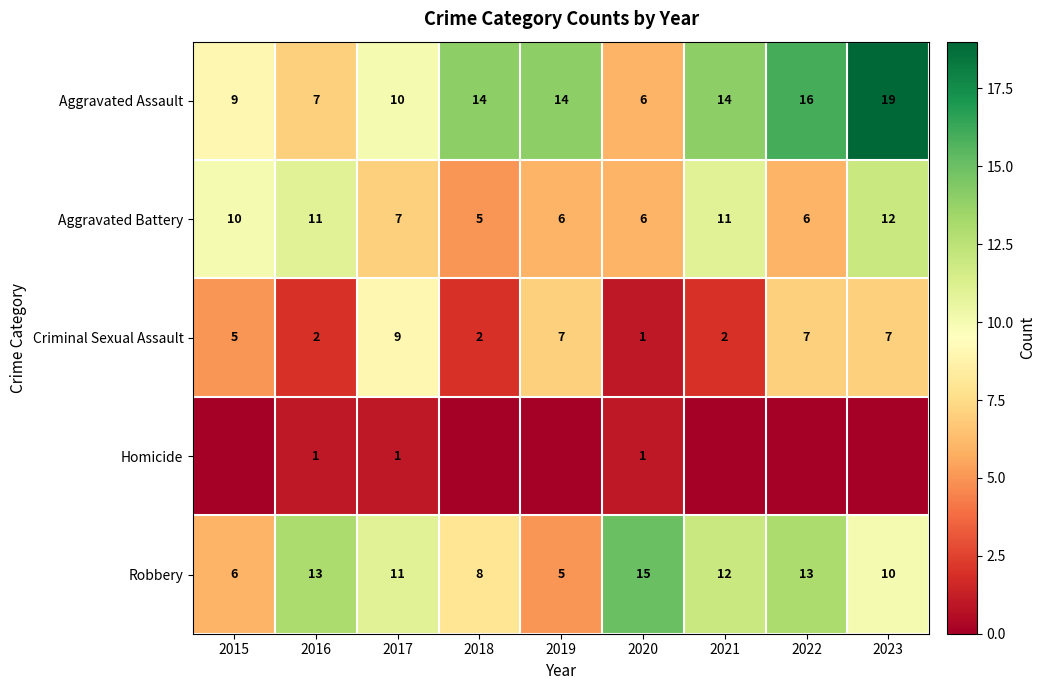

How many distinct data groups are displayed?

5